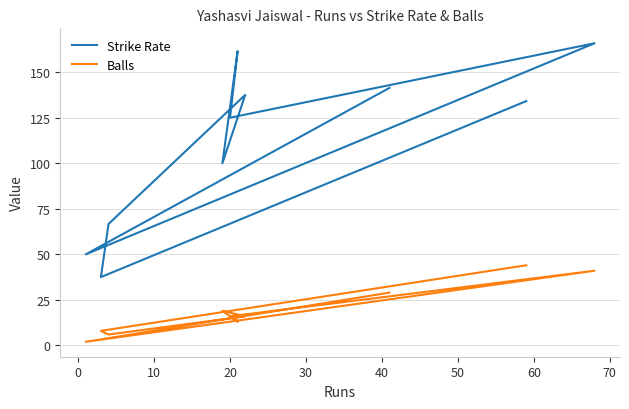

Reading right to left, extract all data points from this chart.

Strike Rate: 141.4	50.0	165.8	125.0	161.5	100.0	137.5	66.7	37.5	134.1
Balls: 29.0	2.0	41.0	16.0	13.0	19.0	16.0	6.0	8.0	44.0